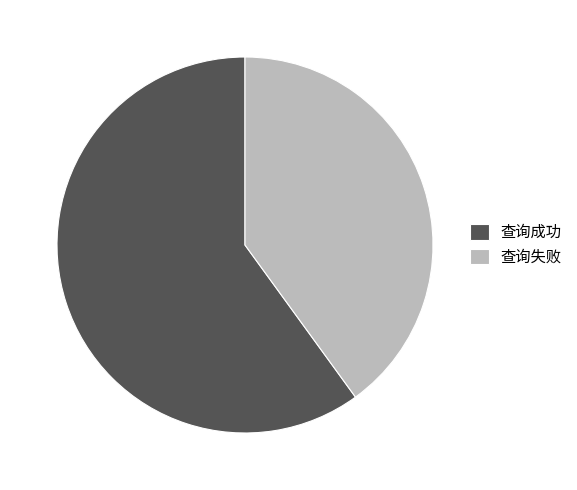

Does 查询成功 account for over 50% of the chart?

Yes